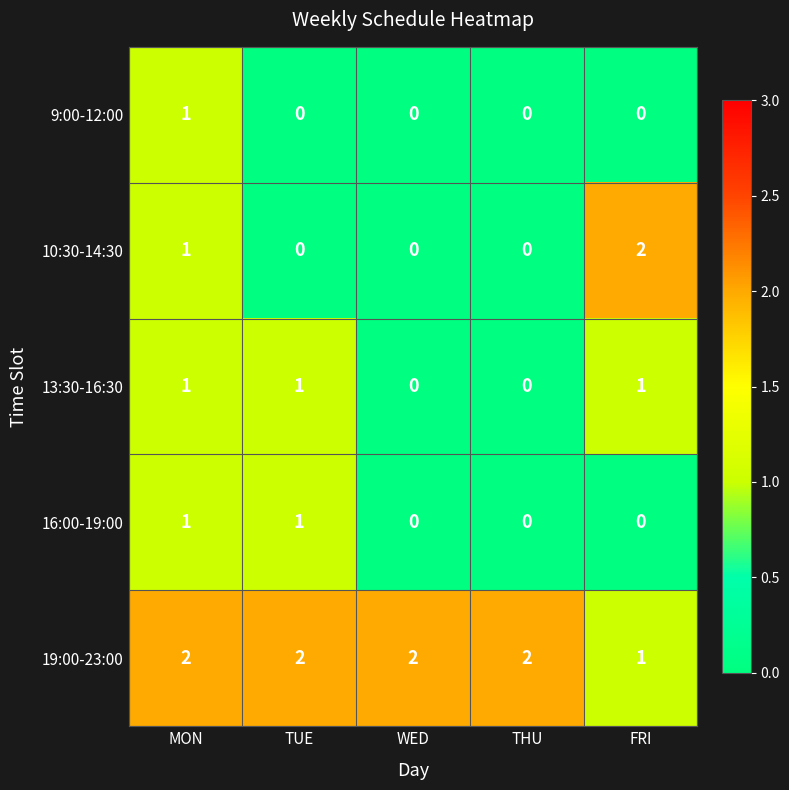

Is the value of 10:30-14:30 at THU greater than the value of 13:30-16:30 at FRI?

No